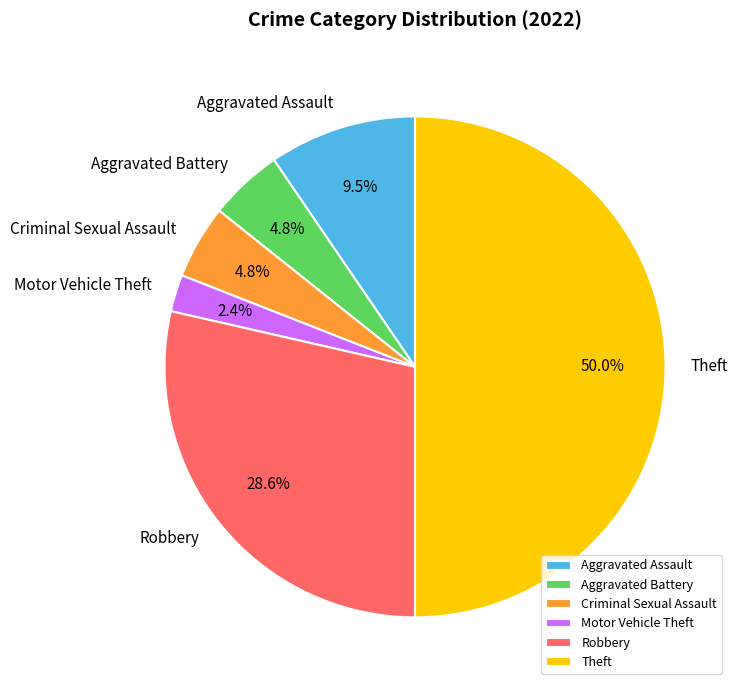

How many segments does this pie chart have?

6